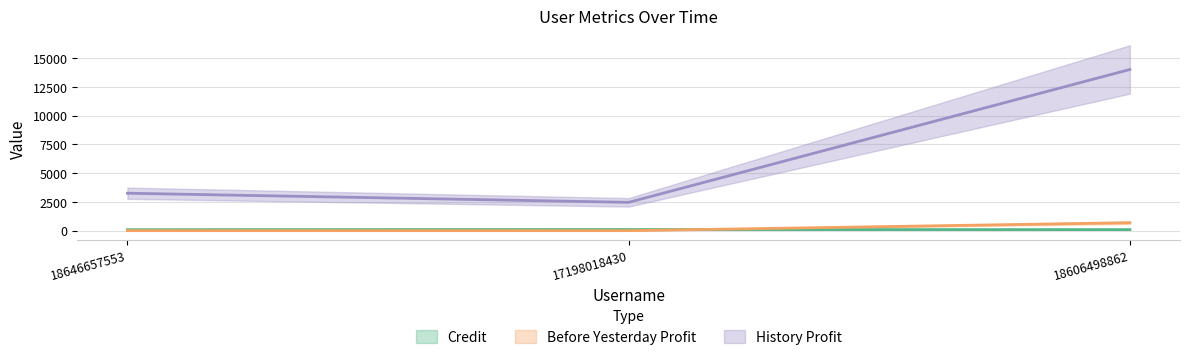

Is it true that Credit equals 97 at 17198018430?

True